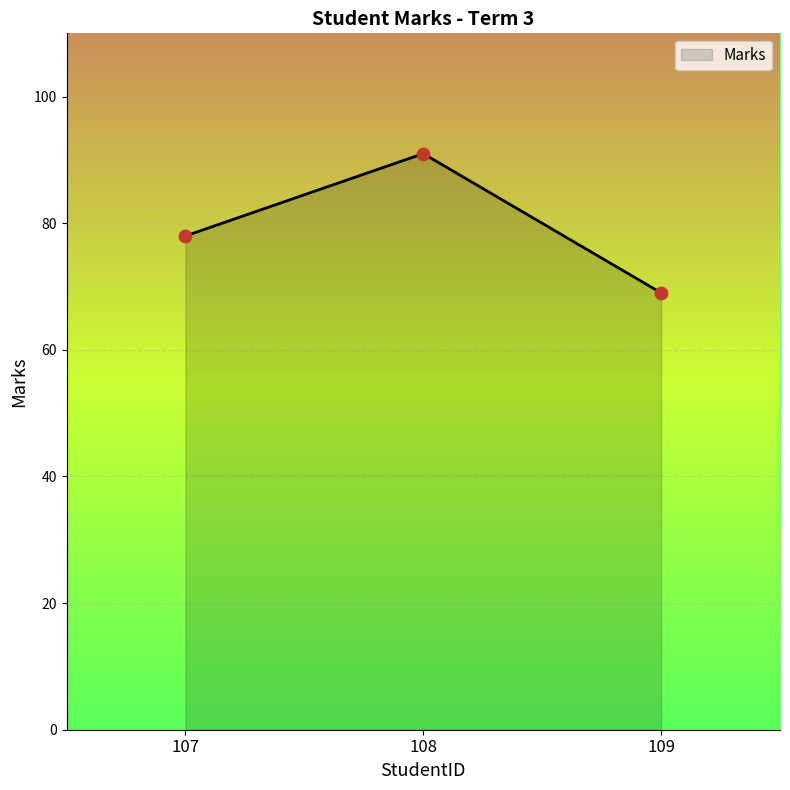

Approximately how many times larger is the value at 109 compared to 107?

0.9